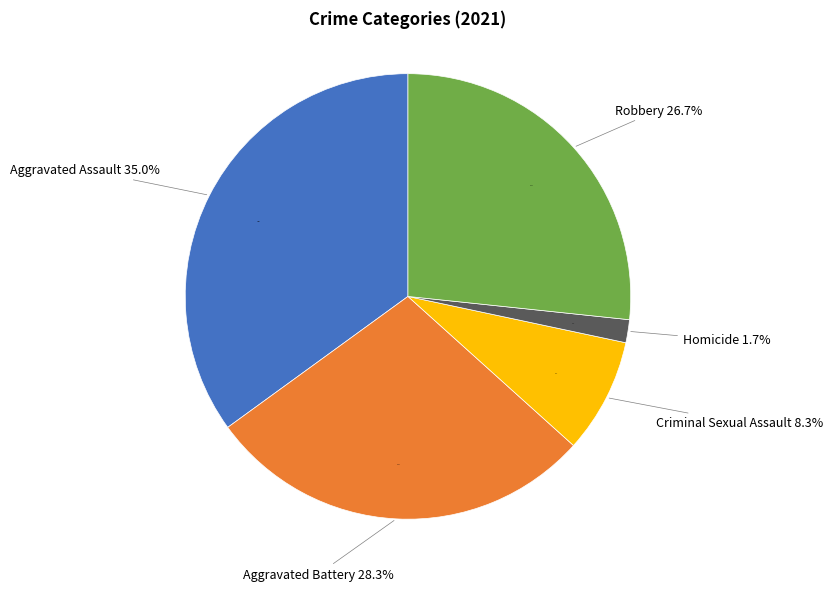

How many slices are in this pie chart?

5